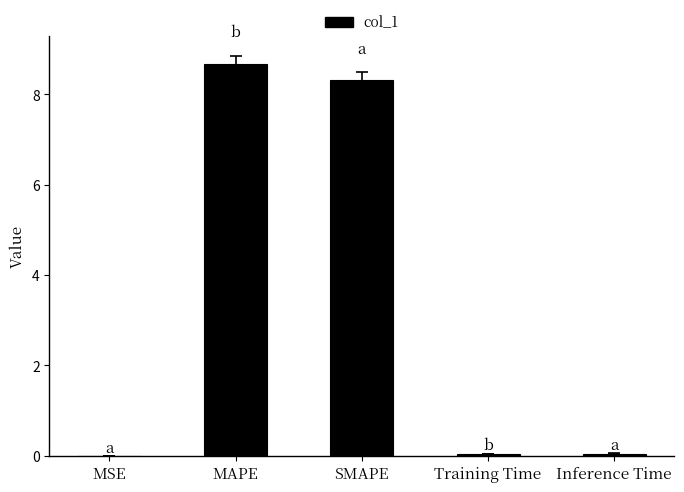

Is it true that the value at MSE is 0.0?

True